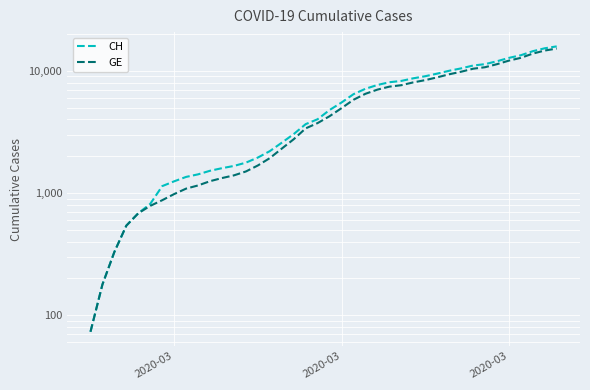

True or false: CH and GE cross at least once.

False